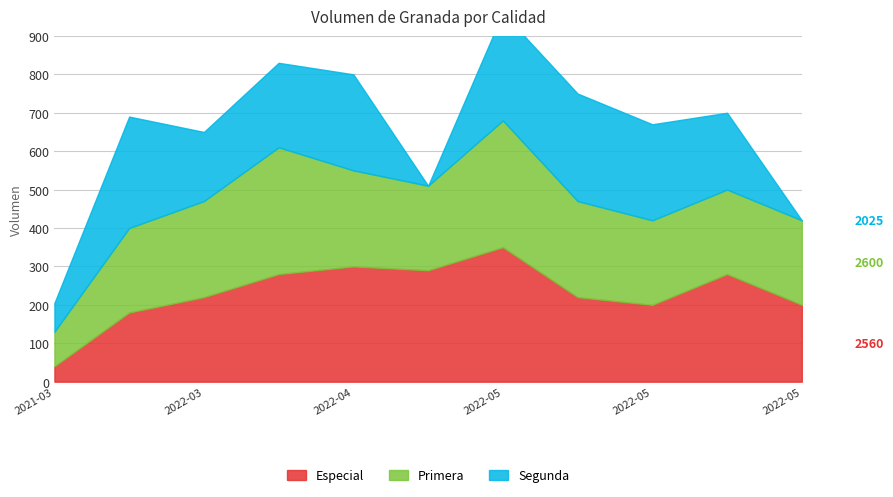

What are all the series names shown in the legend?

Especial, Primera, Segunda